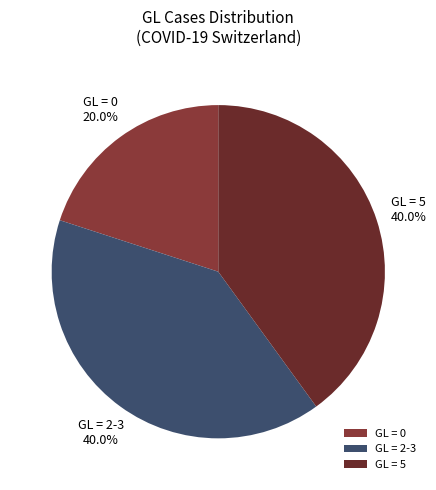

Does GL = 5 account for over 50% of the chart?

No